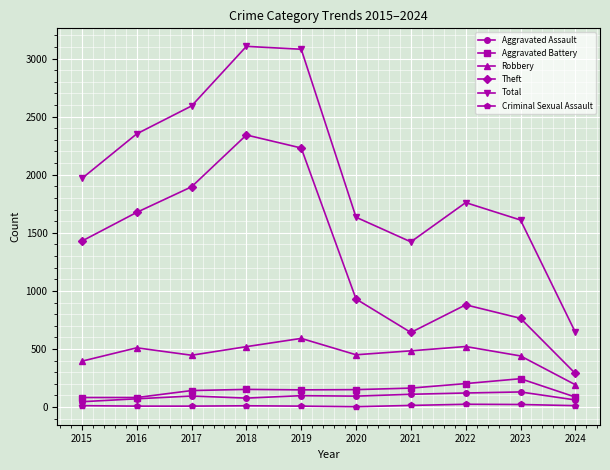

Which series has the widest spread of values?

Total